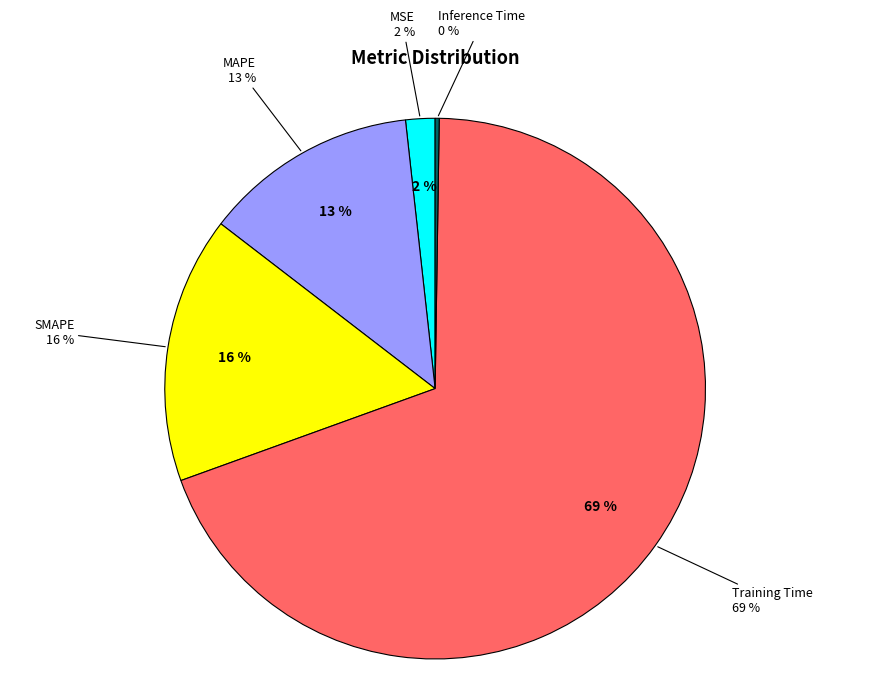

Count the number of slices in the pie.

5